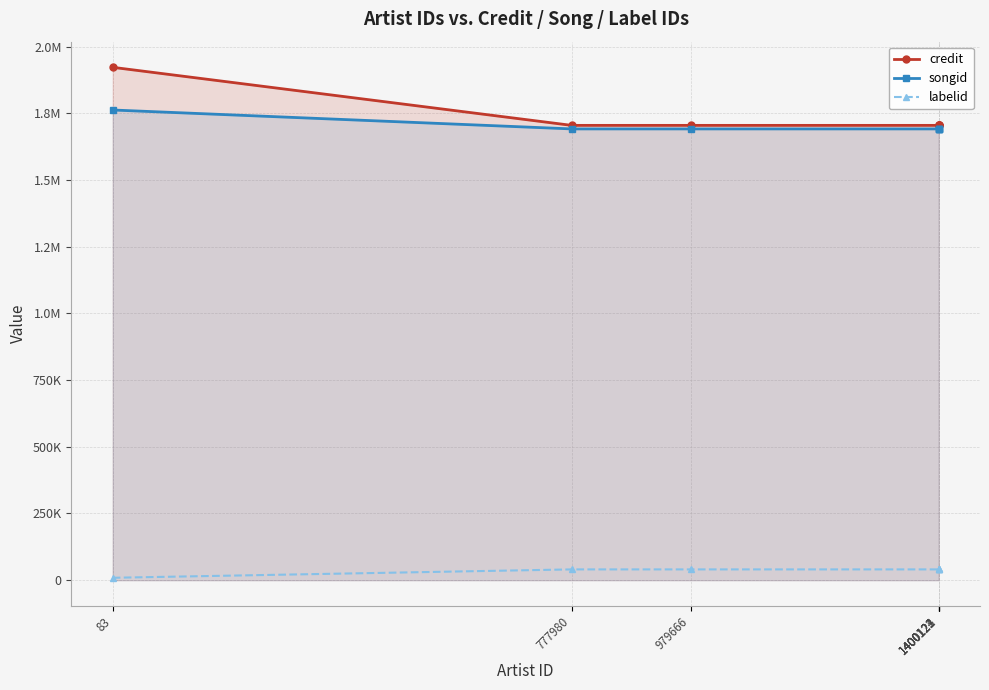

Which series has the largest range (max minus min)?

credit